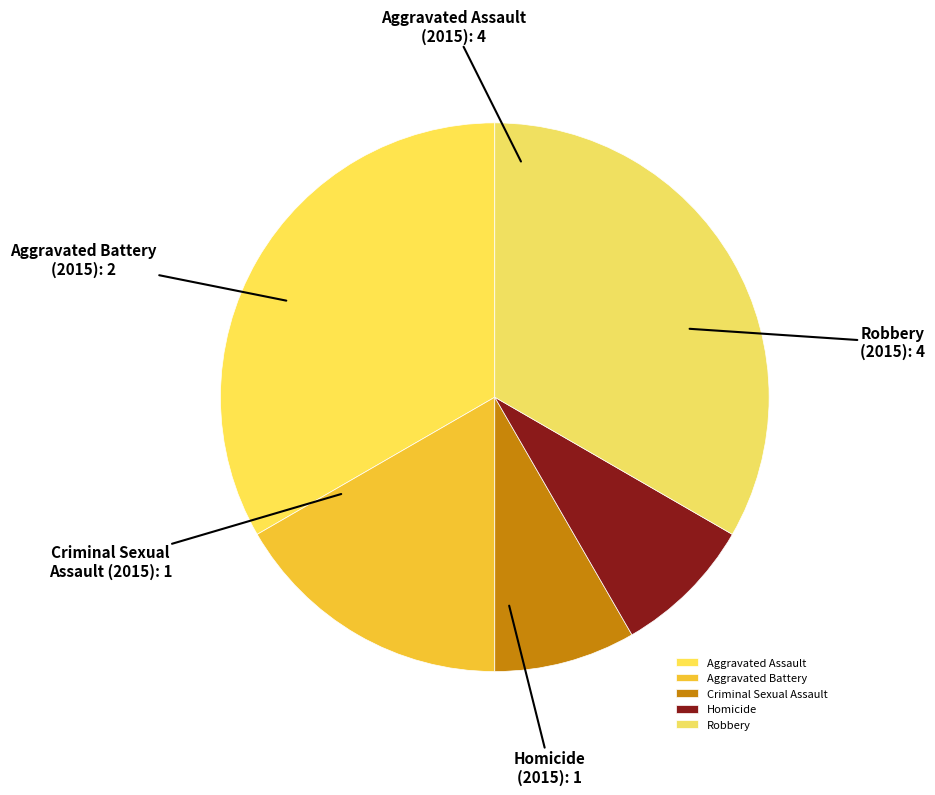

Is the sum of Homicide and Aggravated Assault greater than half?

No